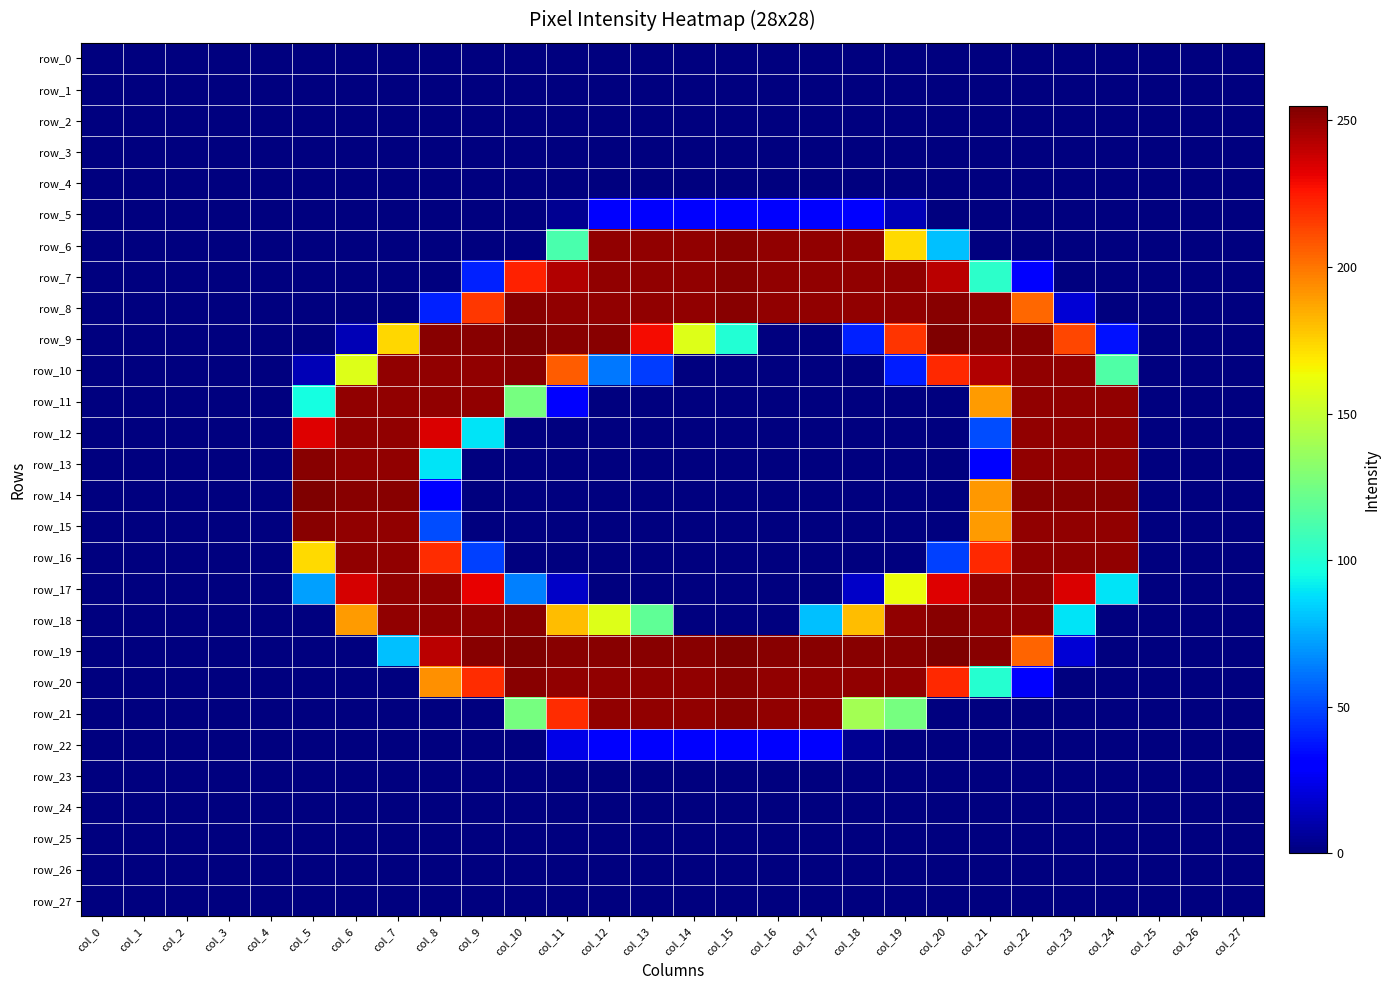

The row_20 series shows 0 at col_1. True or false?

True